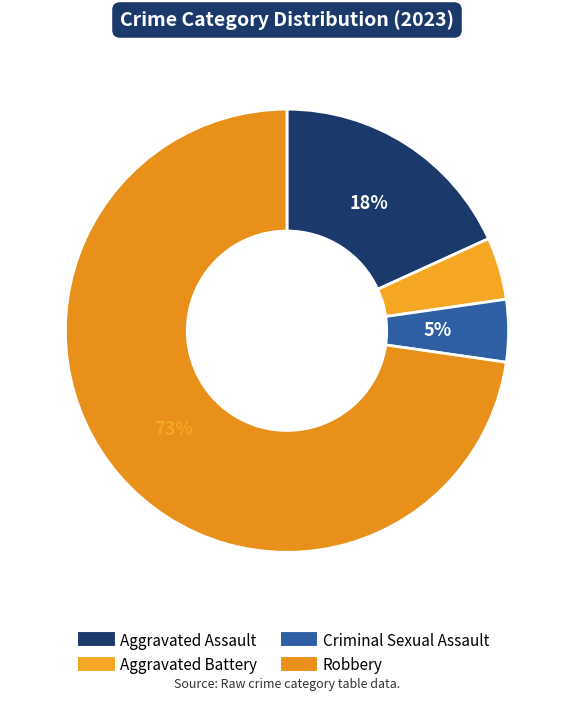

Is it true that Criminal Sexual Assault is 5% of the pie?

True